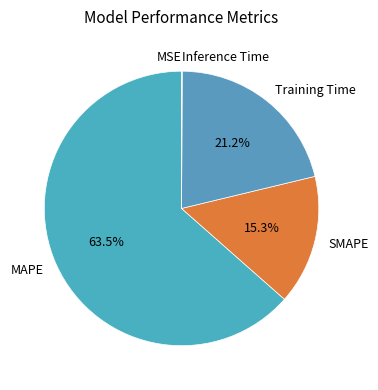

Does MAPE represent more than half of the total?

Yes